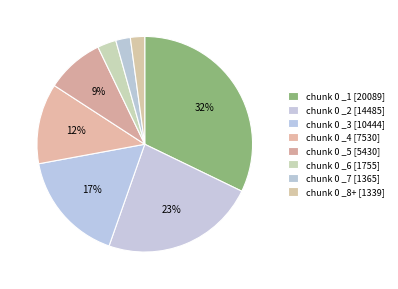

Rank the categories by value from highest to lowest.

chunk 0 _1, chunk 0 _2, chunk 0 _3, chunk 0 _4, chunk 0 _5, chunk 0 _6, chunk 0 _7, chunk 0 _8+